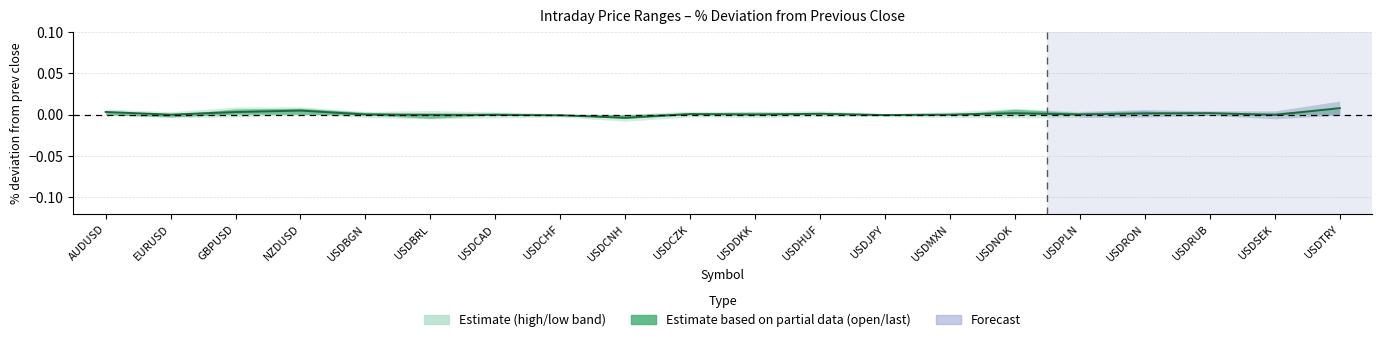

At which category does the chart reach its minimum across all series?

USDCNH